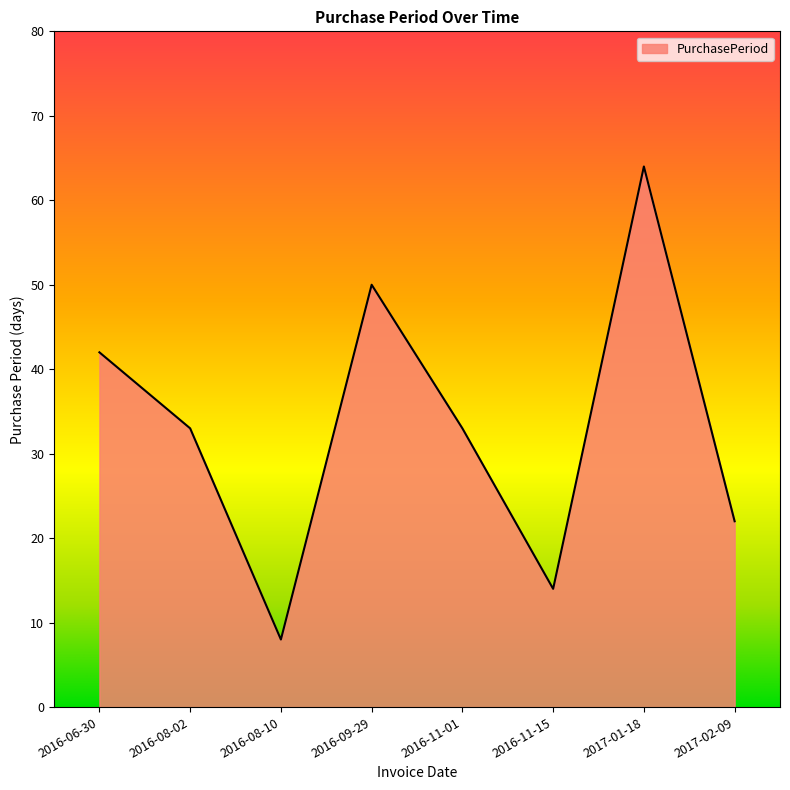

The chart shows a value of 13 at 2016-08-10. True or false?

False